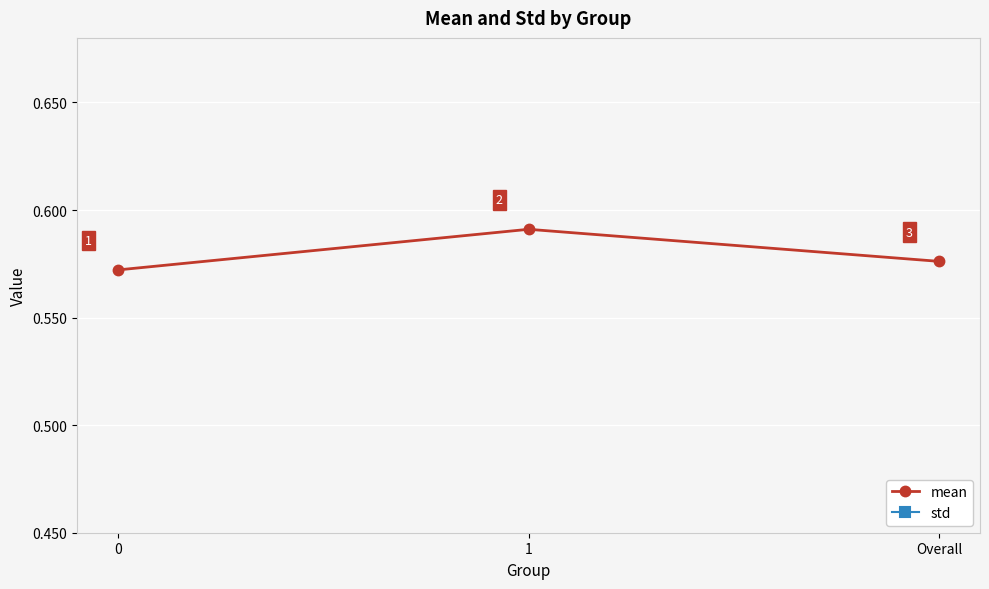

True or false: mean has a value of 0.6 at Overall.

True